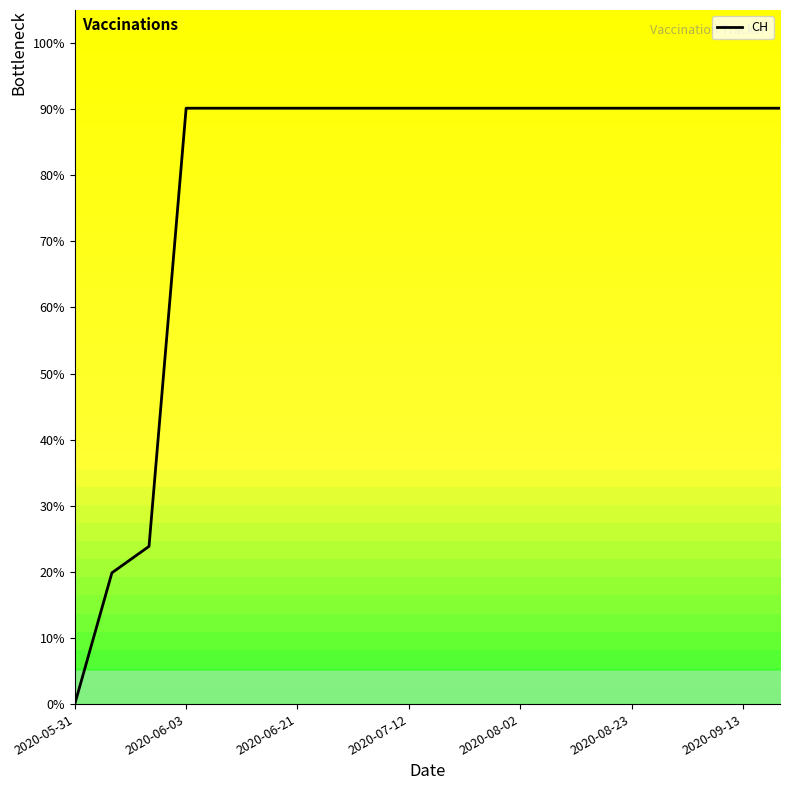

What is the greatest value displayed?

90.1